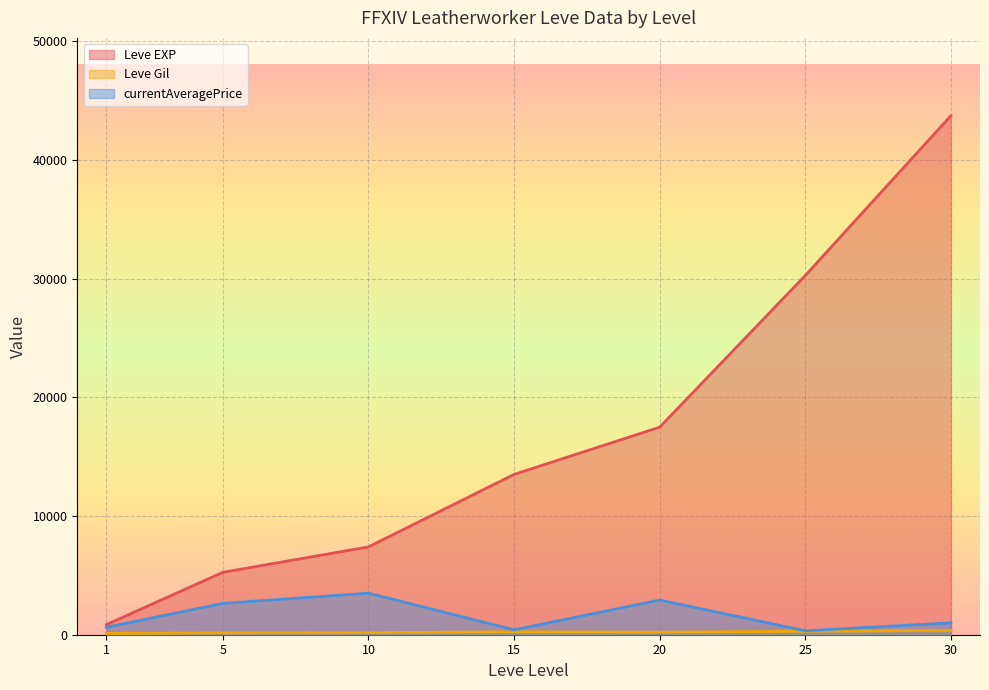

What is the greatest value displayed?

43730.0